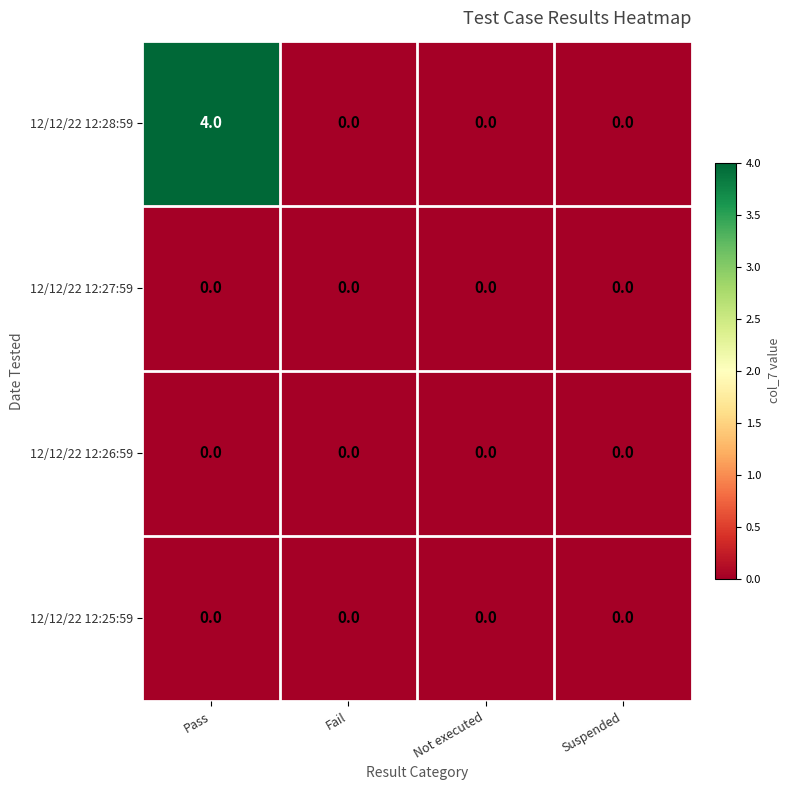

How many categories are shown in the chart?

4